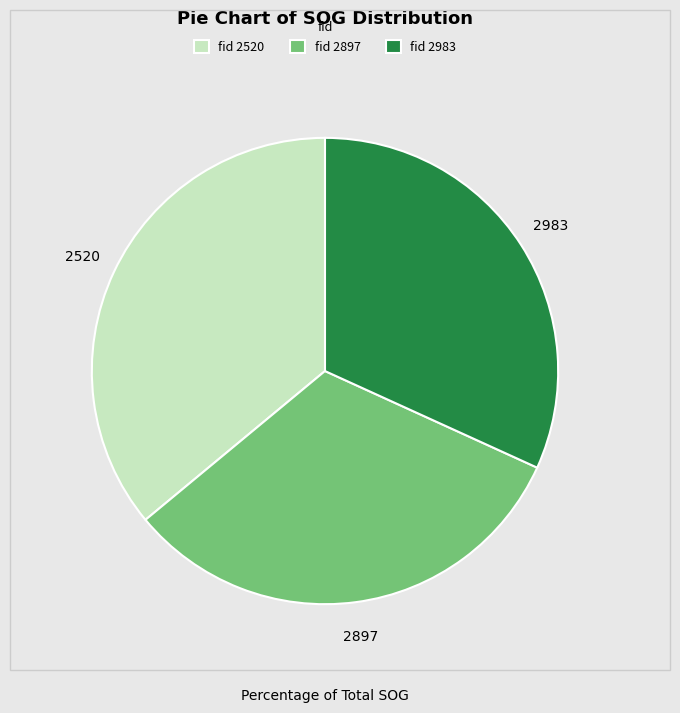

The fid 2897 slice represents 18% of the pie. True or false?

False